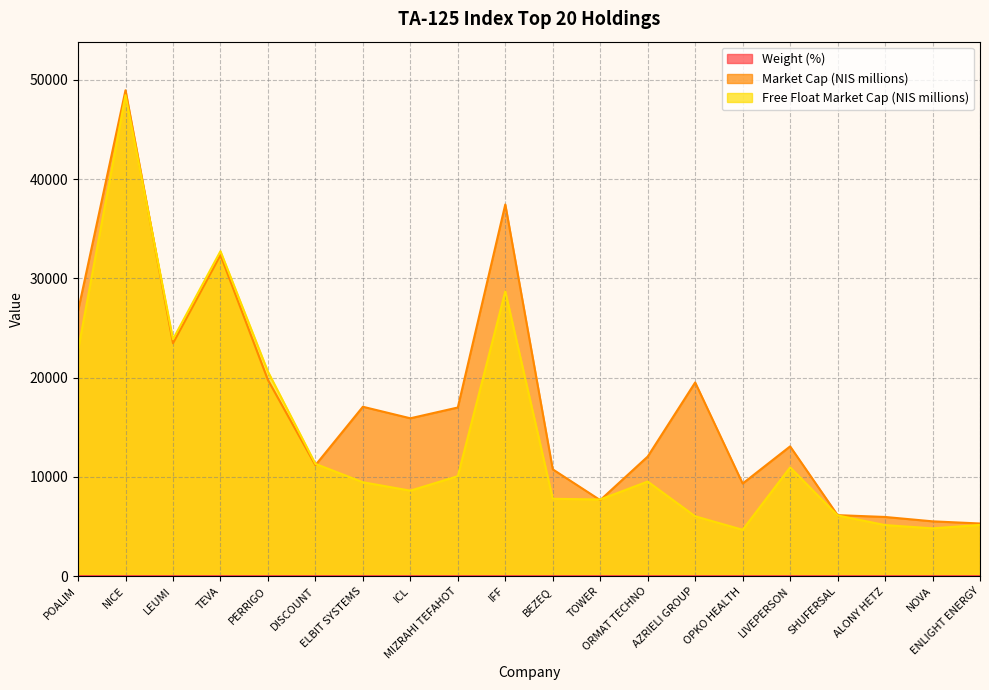

Reading left to right, transcribe all the data shown in this chart.

Weight (%): POALIM=5.2	NICE=5.1	LEUMI=4.9	TEVA=4.7	PERRIGO=4.2	DISCOUNT=3.1	ELBIT SYSTEMS=2.8	ICL=2.6	MIZRAHI TEFAHOT=2.6	IFF=2.5	BEZEQ=2.4	TOWER=2.1	ORMAT TECHNO=2.0	AZRIELI GROUP=1.9	OPKO HEALTH=1.9	LIVEPERSON=1.8	SHUFERSAL=1.7	ALONY HETZ=1.6	NOVA=1.5	ENLIGHT ENERGY=1.5
Market Cap (NIS millions): POALIM=26705.0	NICE=48956.0	LEUMI=23464.0	TEVA=32358.0	PERRIGO=19767.0	DISCOUNT=11177.0	ELBIT SYSTEMS=17065.0	ICL=15904.0	MIZRAHI TEFAHOT=16991.0	IFF=37448.0	BEZEQ=10758.0	TOWER=7657.0	ORMAT TECHNO=12047.0	AZRIELI GROUP=19513.0	OPKO HEALTH=9331.0	LIVEPERSON=13072.0	SHUFERSAL=6144.0	ALONY HETZ=5961.0	NOVA=5521.0	ENLIGHT ENERGY=5303.0
Free Float Market Cap (NIS millions): POALIM=22755.0	NICE=48461.0	LEUMI=23869.0	TEVA=32741.0	PERRIGO=20609.0	DISCOUNT=11313.0	ELBIT SYSTEMS=9461.0	ICL=8611.0	MIZRAHI TEFAHOT=10074.0	IFF=28688.0	BEZEQ=7792.0	TOWER=7722.0	ORMAT TECHNO=9531.0	AZRIELI GROUP=6029.0	OPKO HEALTH=4668.0	LIVEPERSON=10959.0	SHUFERSAL=6115.0	ALONY HETZ=5143.0	NOVA=4814.0	ENLIGHT ENERGY=5158.0